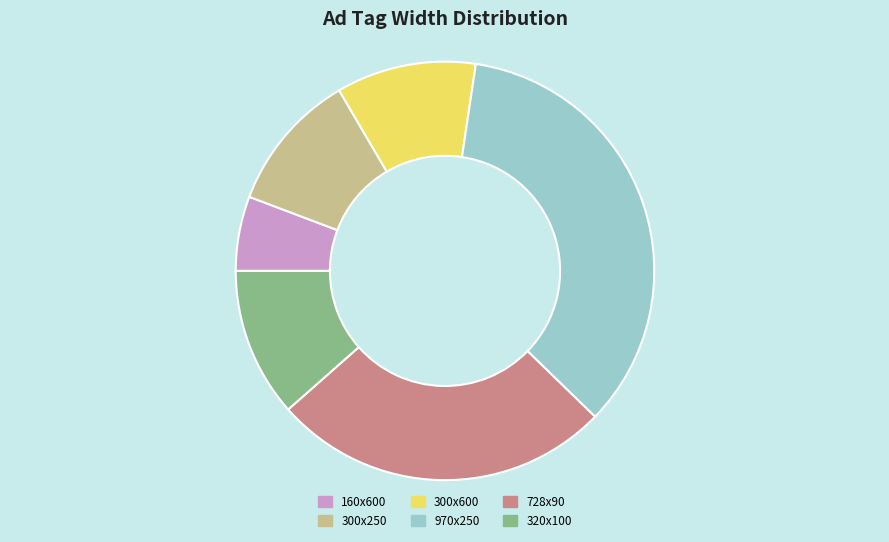

Which slice is the largest?

970x250